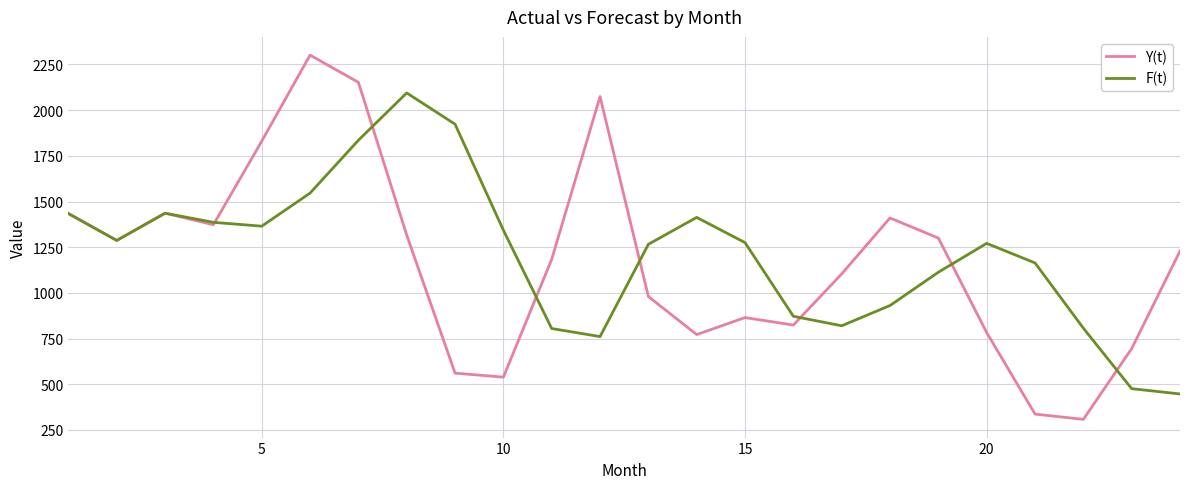

How many interior local valleys does the Y(t) series have?

6